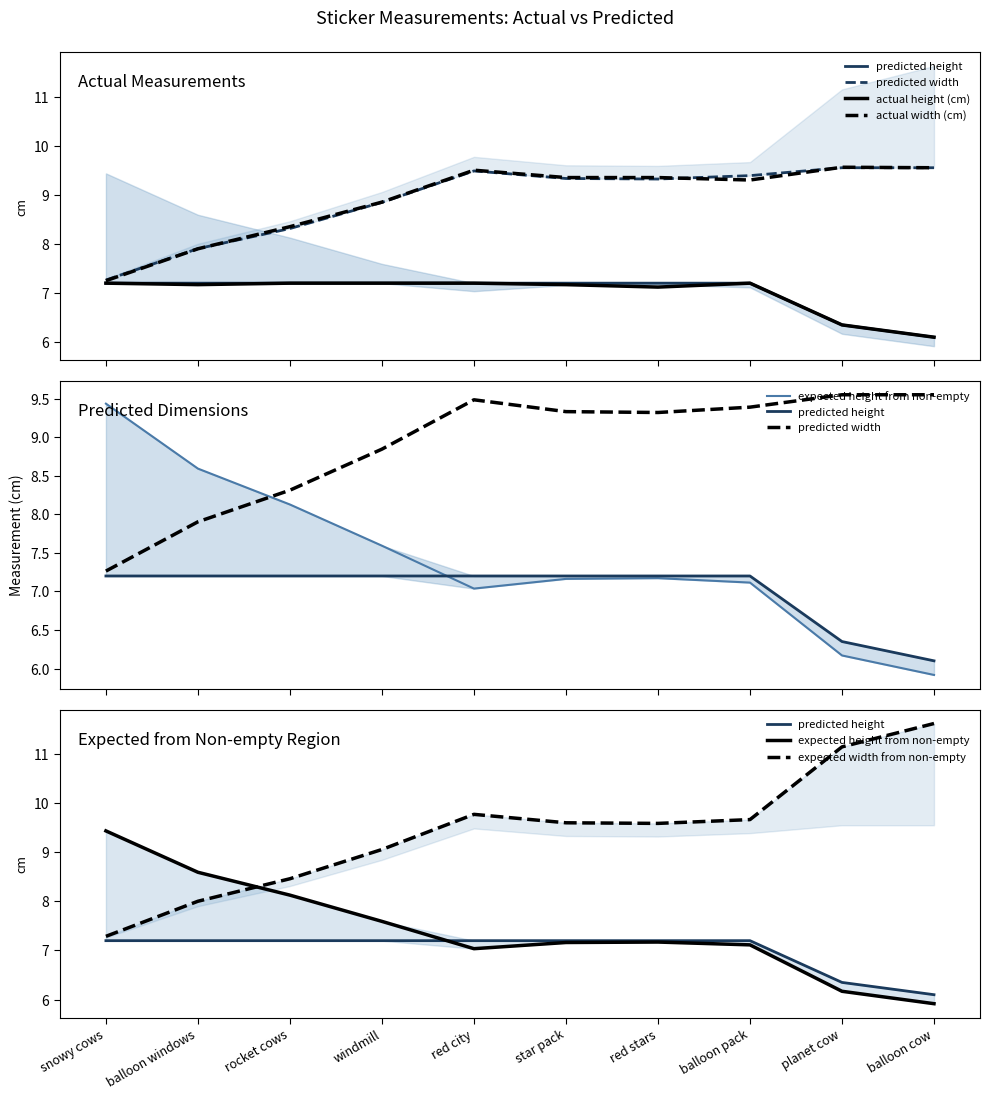

True or false: predicted width and expected width from non-empty cross at least once.

False